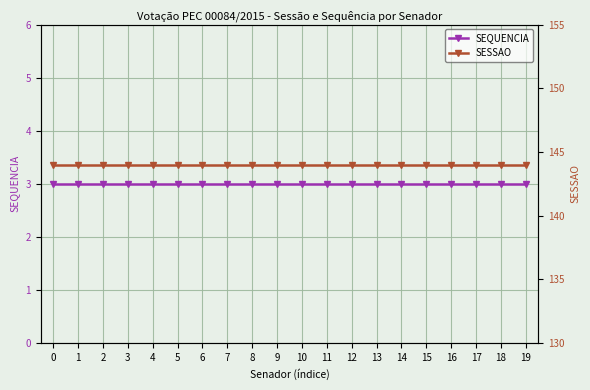

At 1, list the series in order from largest to smallest.

SESSAO, SEQUENCIA